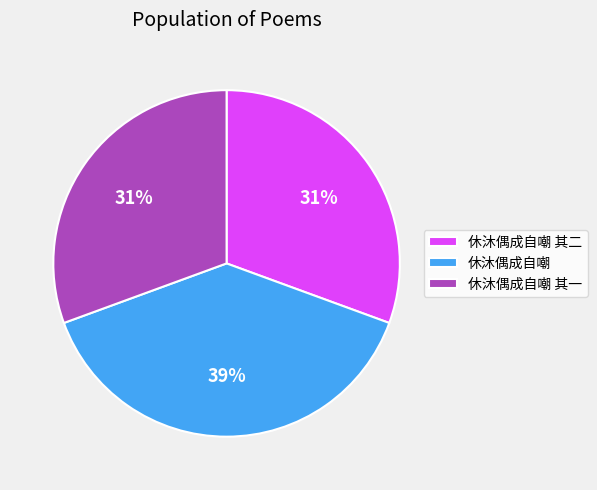

Between 休沐偶成自嘲 其二 and 休沐偶成自嘲, which is larger?

休沐偶成自嘲